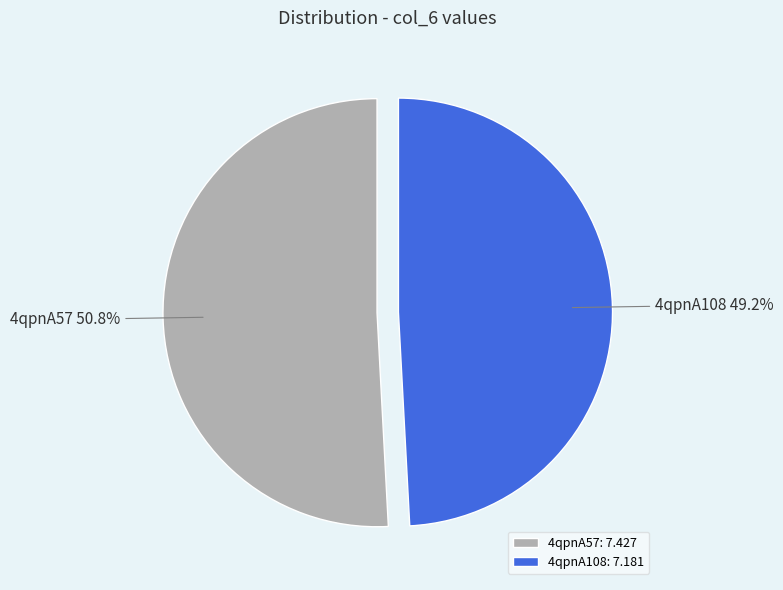

How many slices are in this pie chart?

2